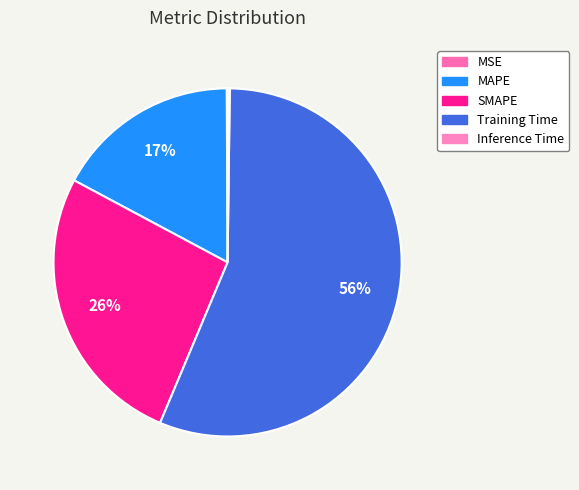

To the nearest percent, what is the difference between the SMAPE and Inference Time slice percentages?

26%